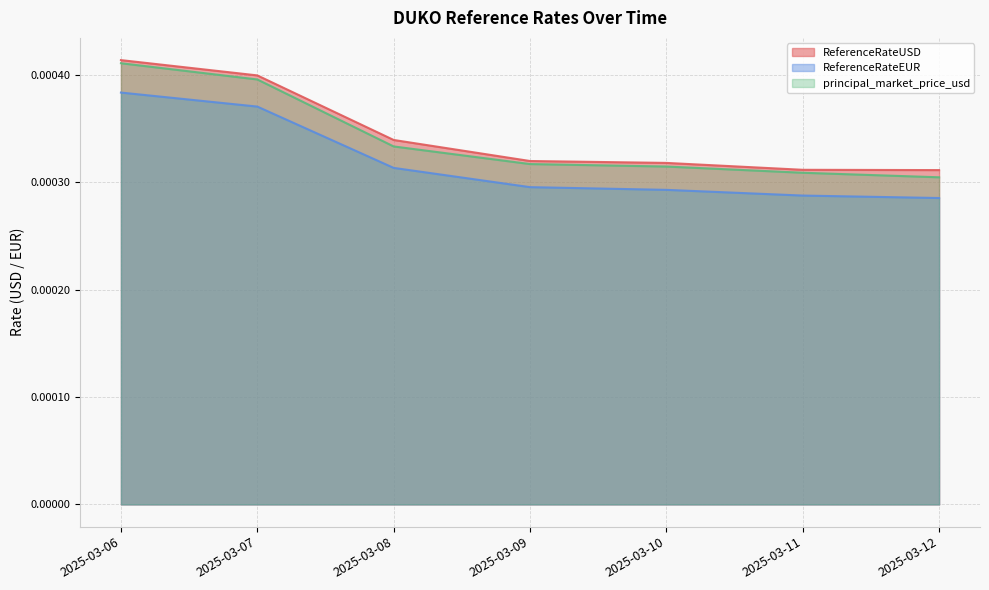

At which category is the sum across all series the highest?

2025-03-06